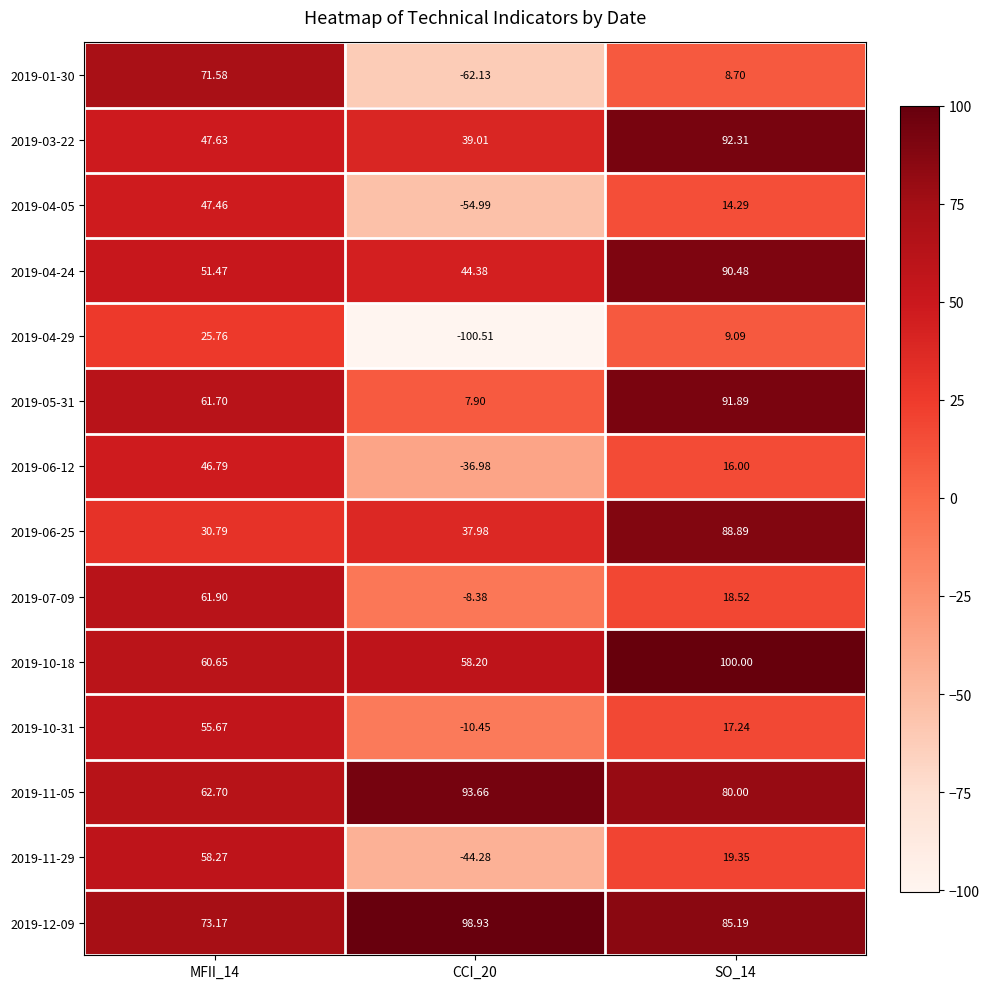

Is the value of 2019-10-18 at SO_14 greater than the value of 2019-11-29 at MFII_14?

Yes